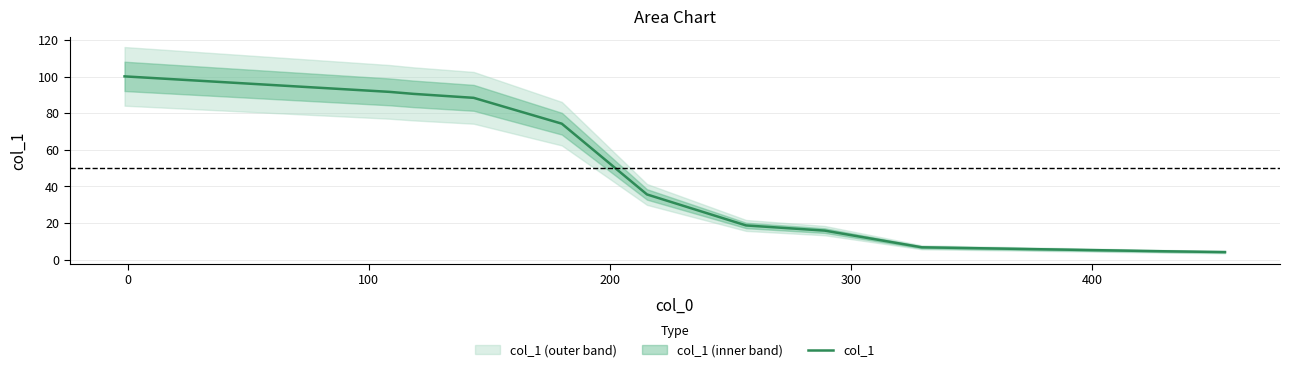

What is the greatest value displayed?

100.2